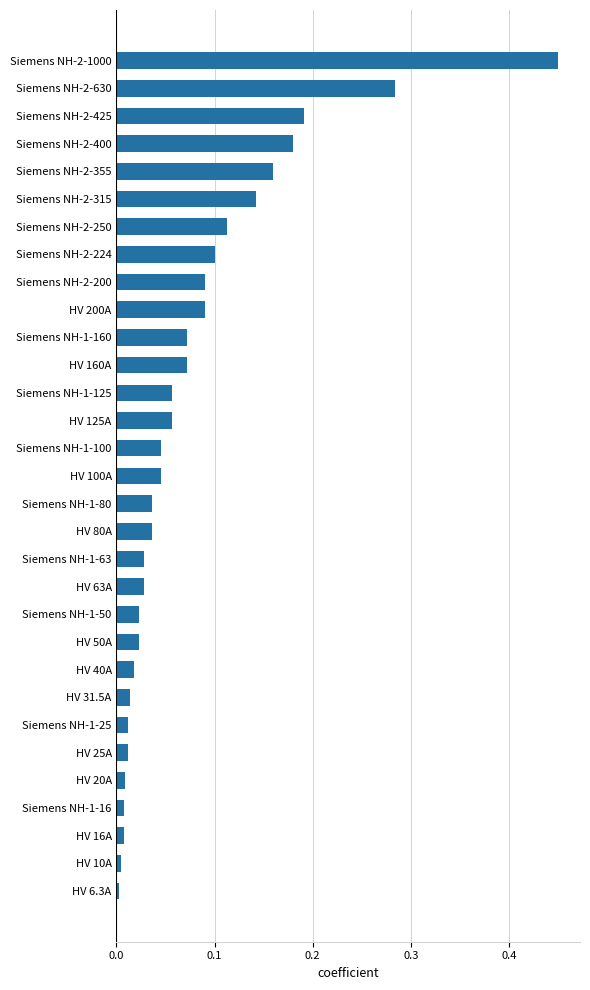

Which label corresponds to the largest value in the chart?

Siemens NH-2-1000